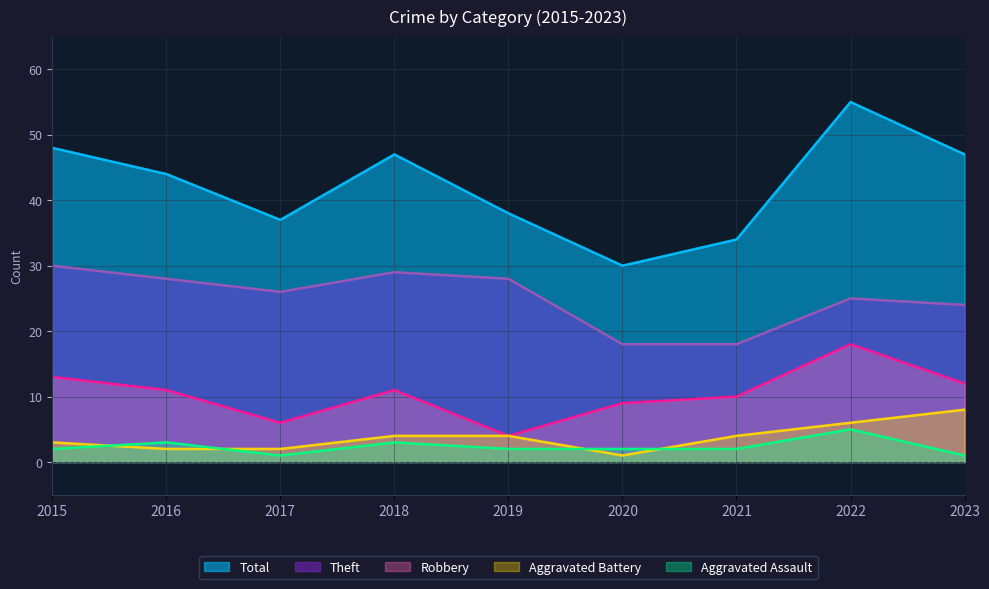

In Aggravated Battery, how many points are lower than both neighbors (excluding endpoints)?

1